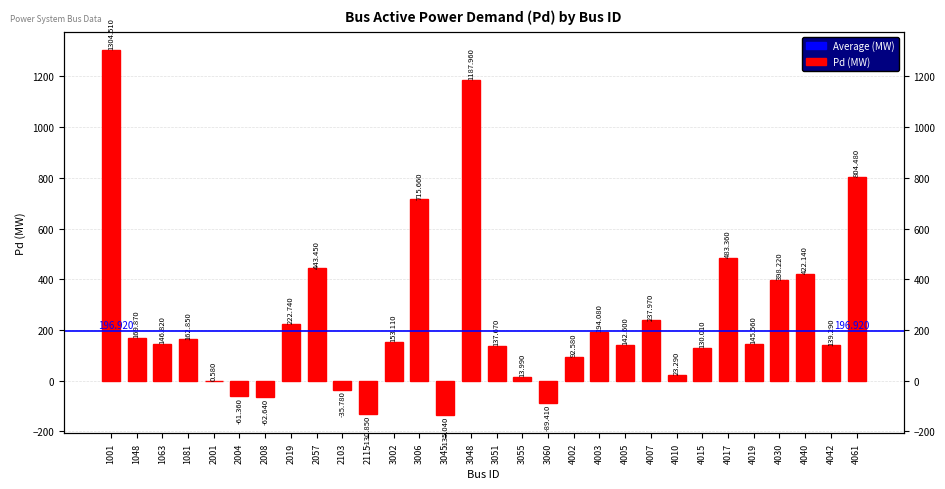

What is the difference between the maximum and minimum values?

1439.5